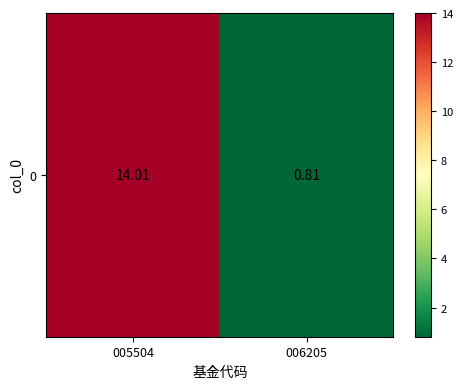

At which category does the chart reach its minimum across all series?

006205